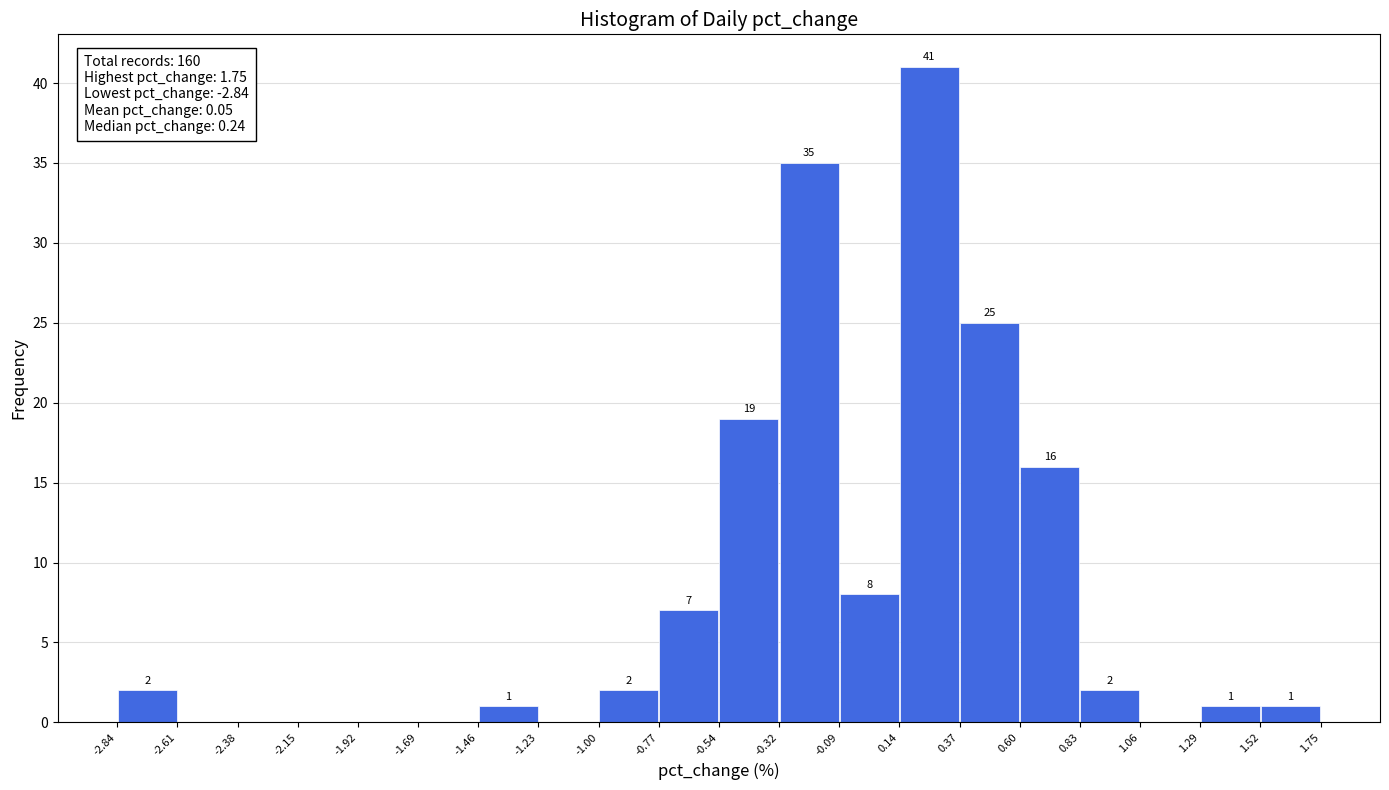

Which range on the x-axis has the tallest bar?

0.14 to 0.37